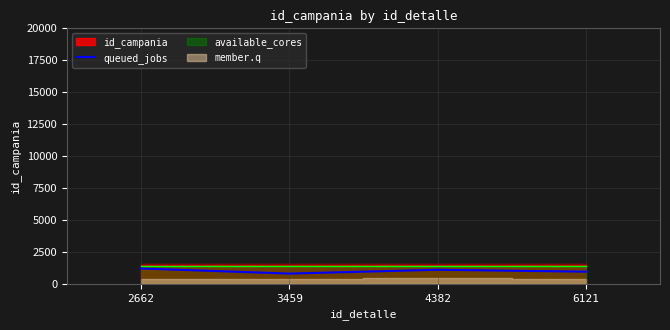

How many interior local peaks (higher than both neighbors) does the data have?

1